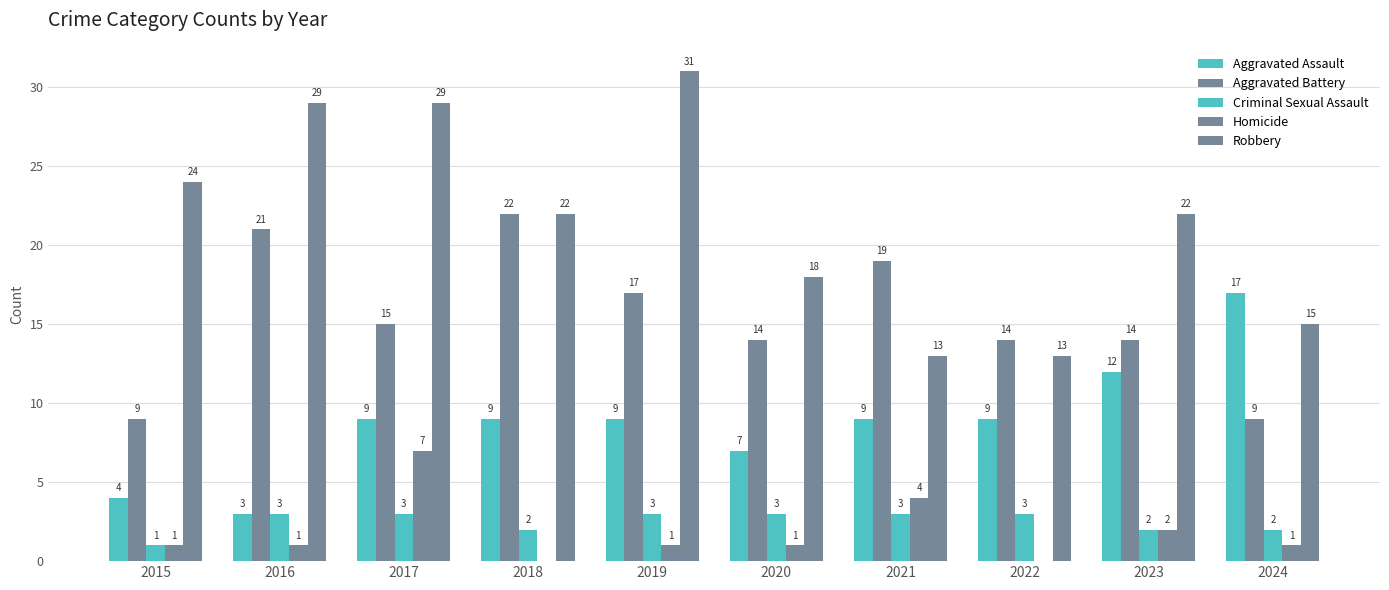

How many categories are shown in the chart?

10